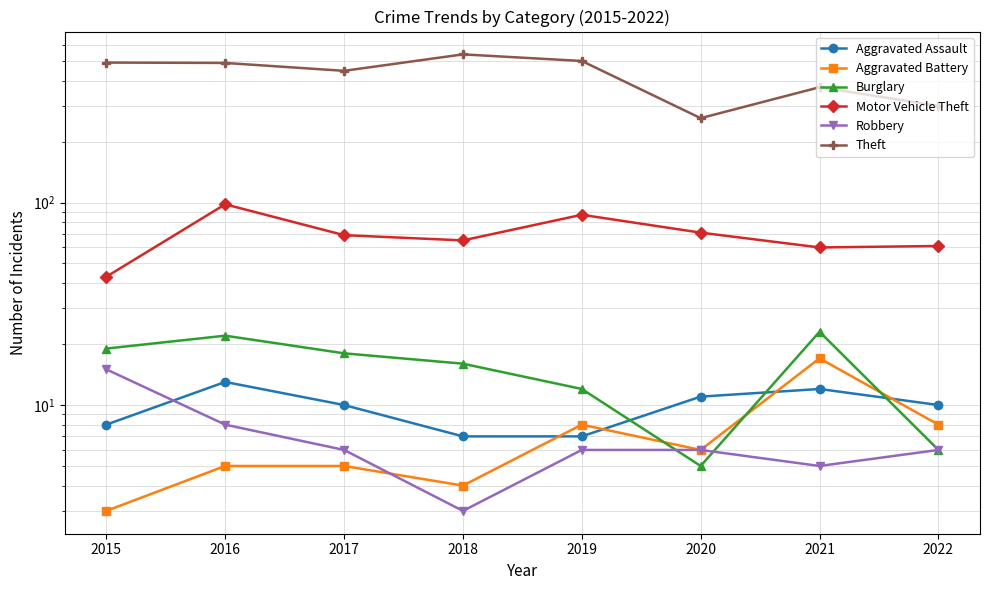

Does the chart have visible grid lines?

Yes